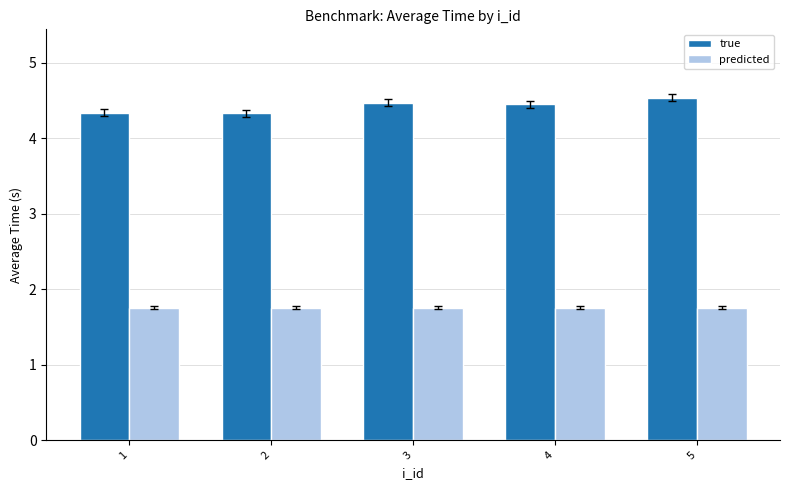

List the series in order of their peak value, lowest first.

predicted, true